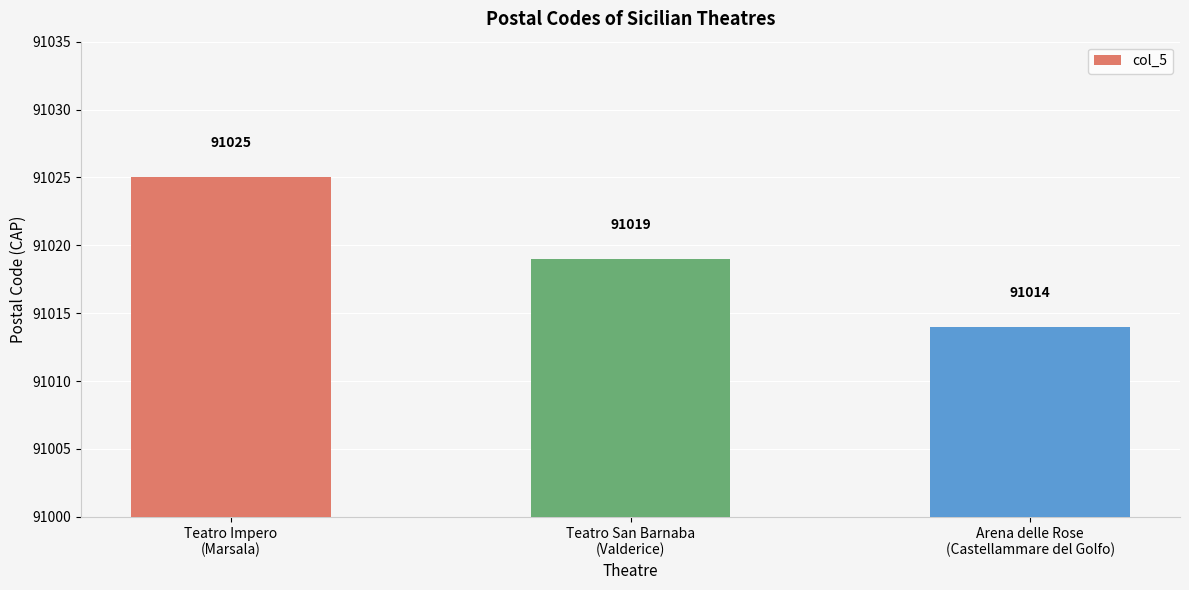

Which category has the highest value across all series?

Teatro Impero
(Marsala)